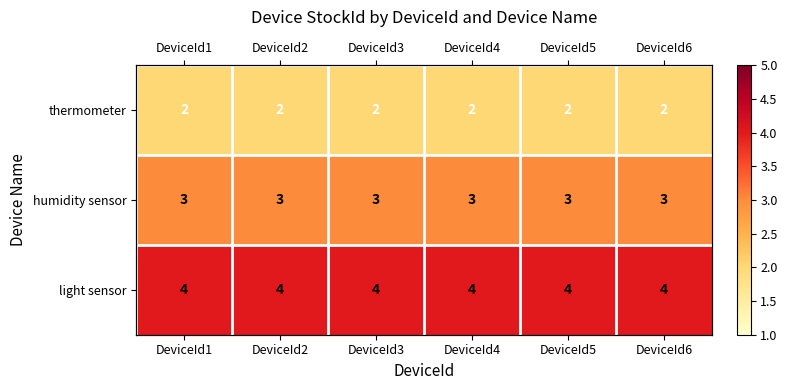

What is the minimum value for thermometer?

2